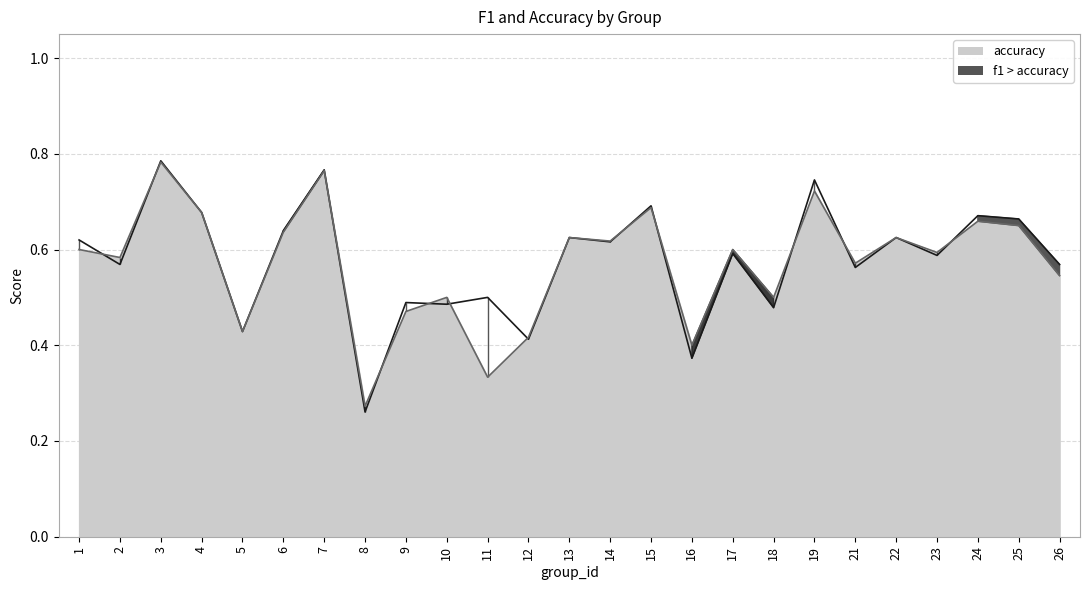

At which label does accuracy reach its minimum?

8